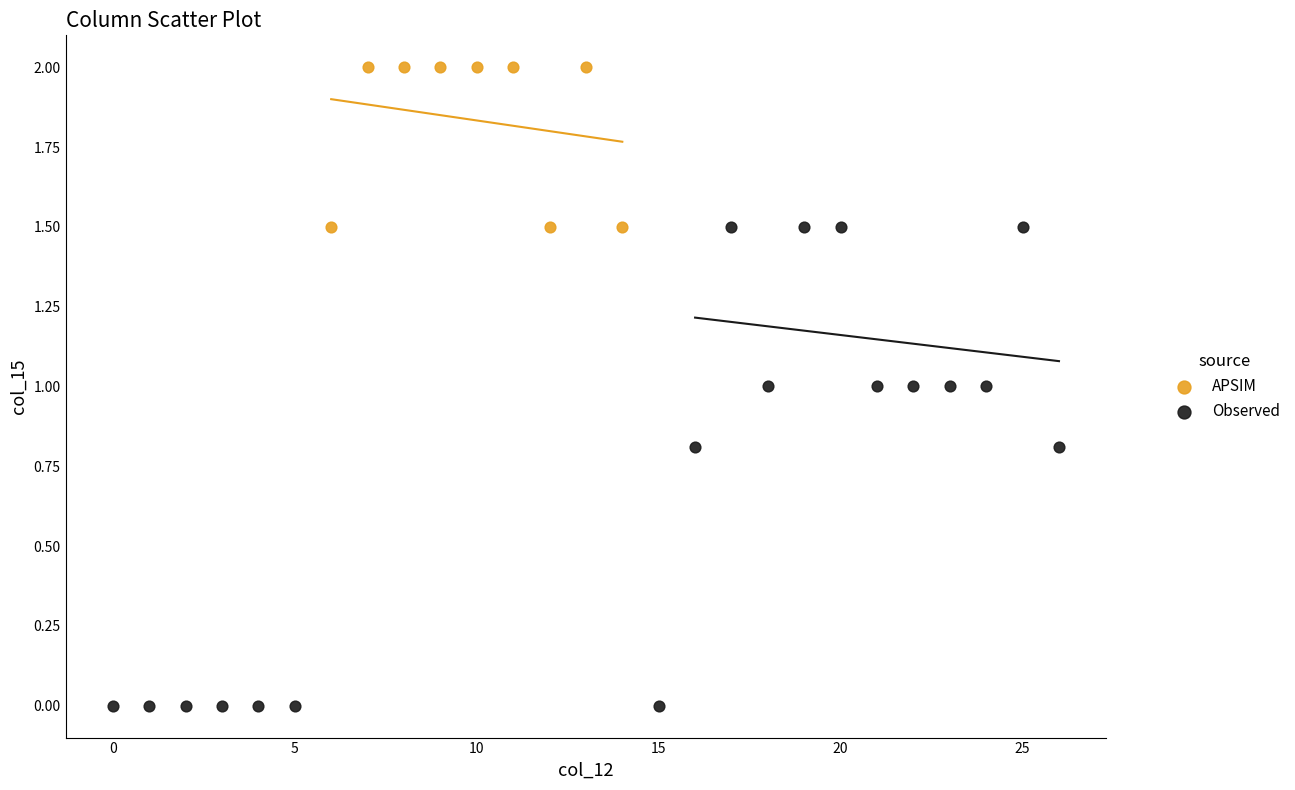

Which series reaches the minimum Y coordinate?

Observed